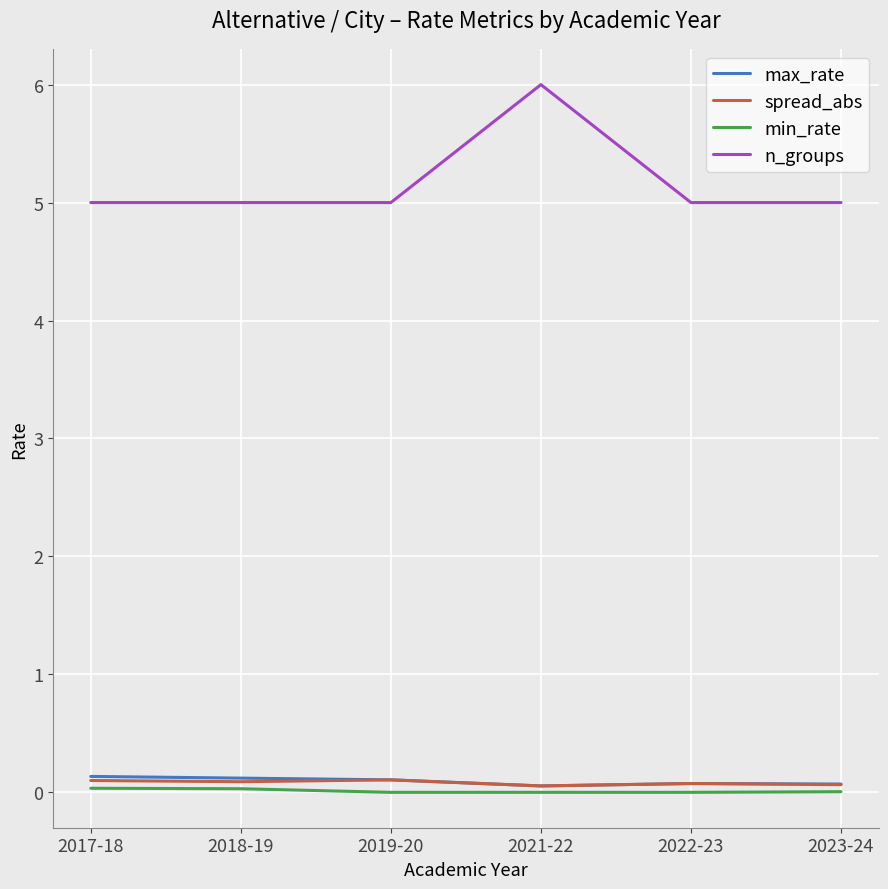

True or false: spread_abs has a value of 0.1 at 2021-22.

True